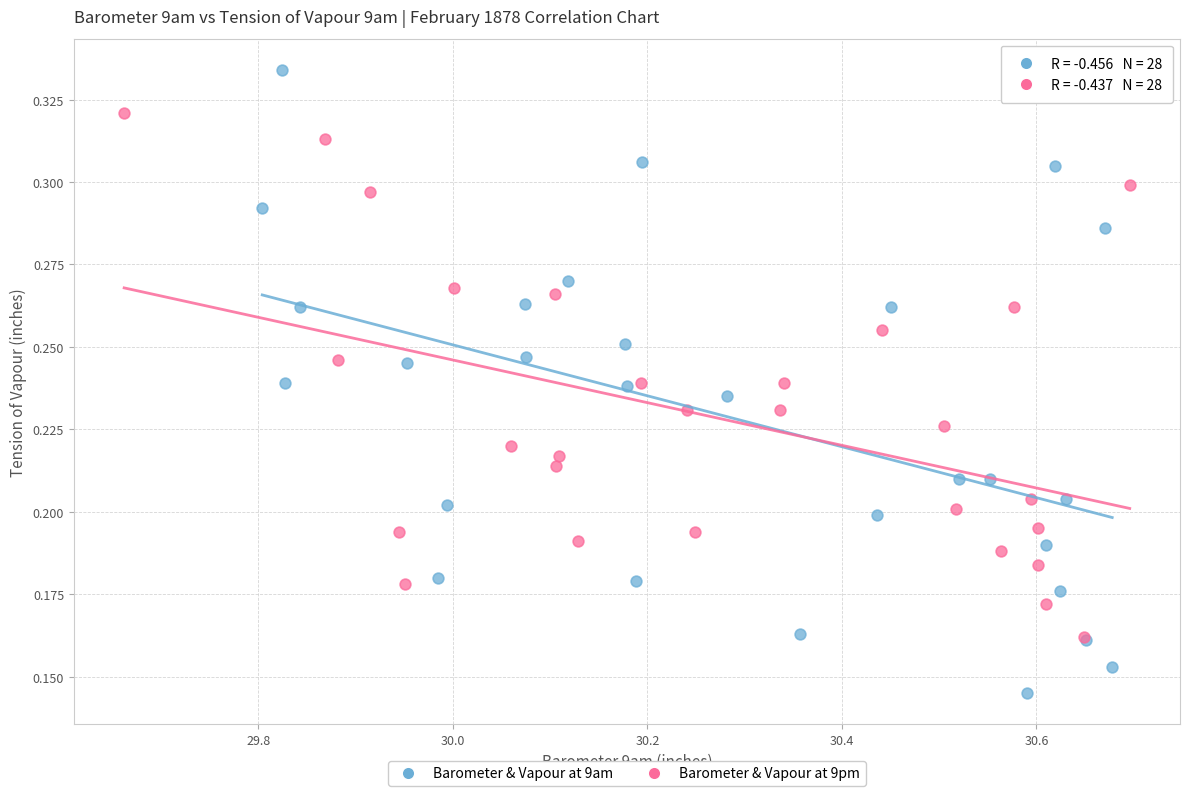

Which series has the widest spread of Y values?

Barometer & Vapour at 9am